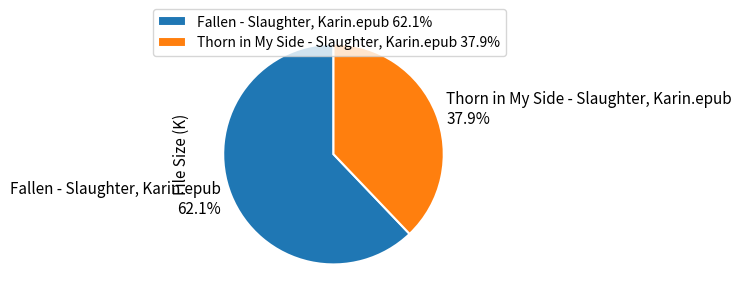

How many segments does this pie chart have?

2